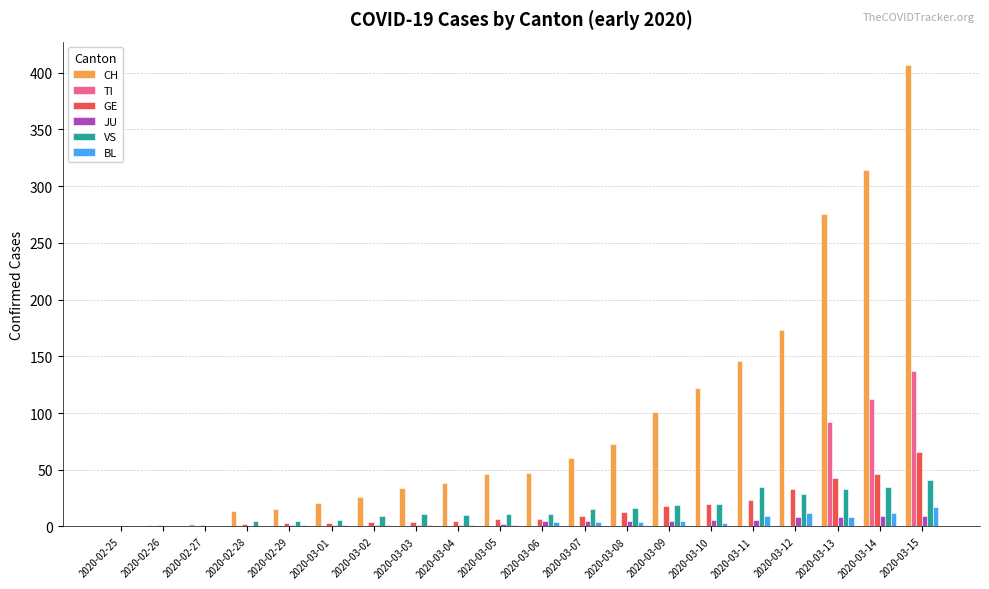

What is the maximum value for CH?

407